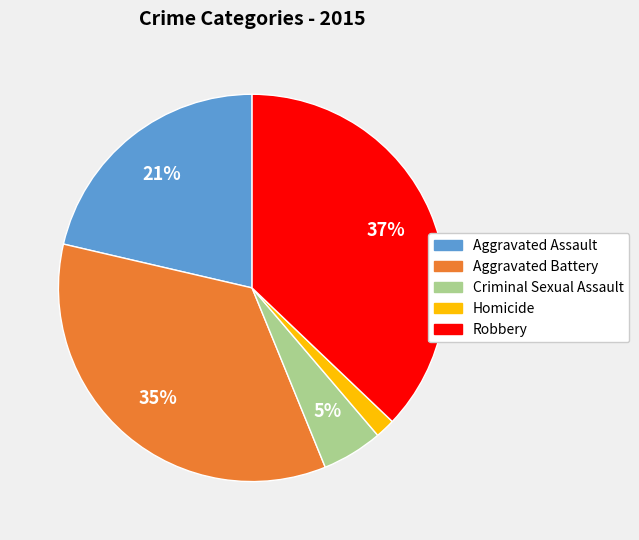

Which has a higher value, Robbery or Aggravated Assault?

Robbery